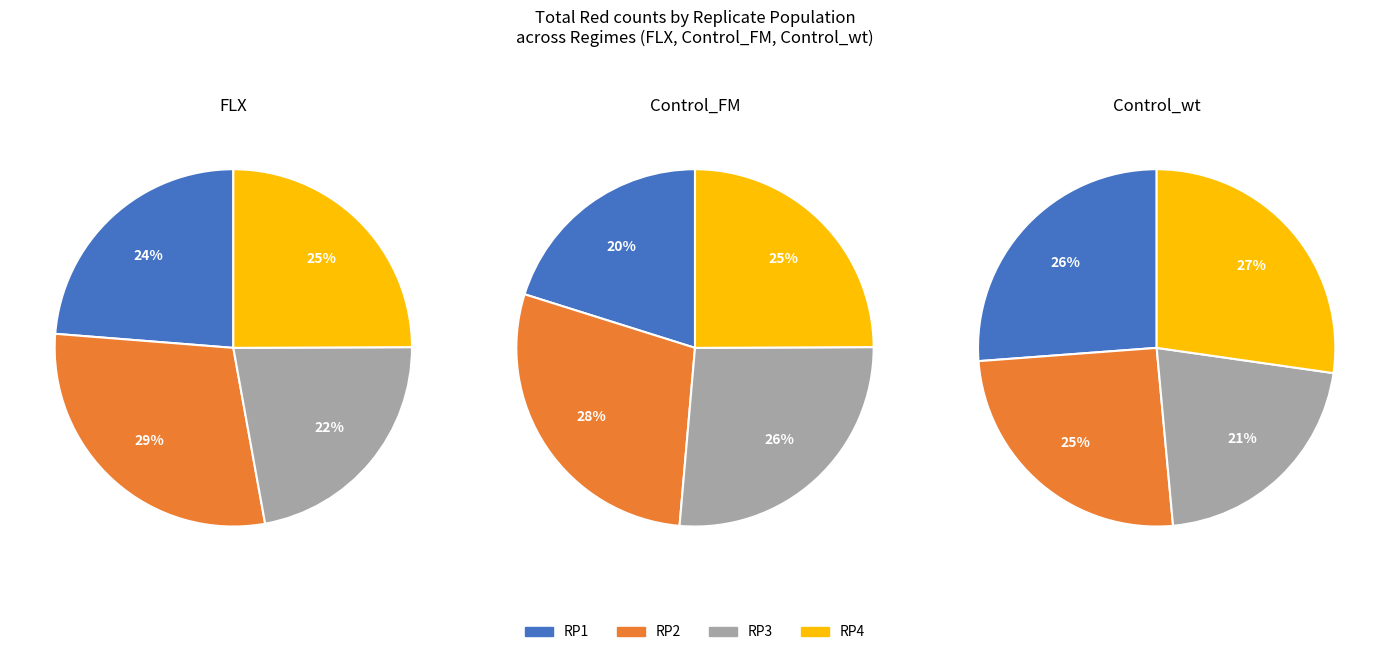

Is RP4 the majority of the pie?

No